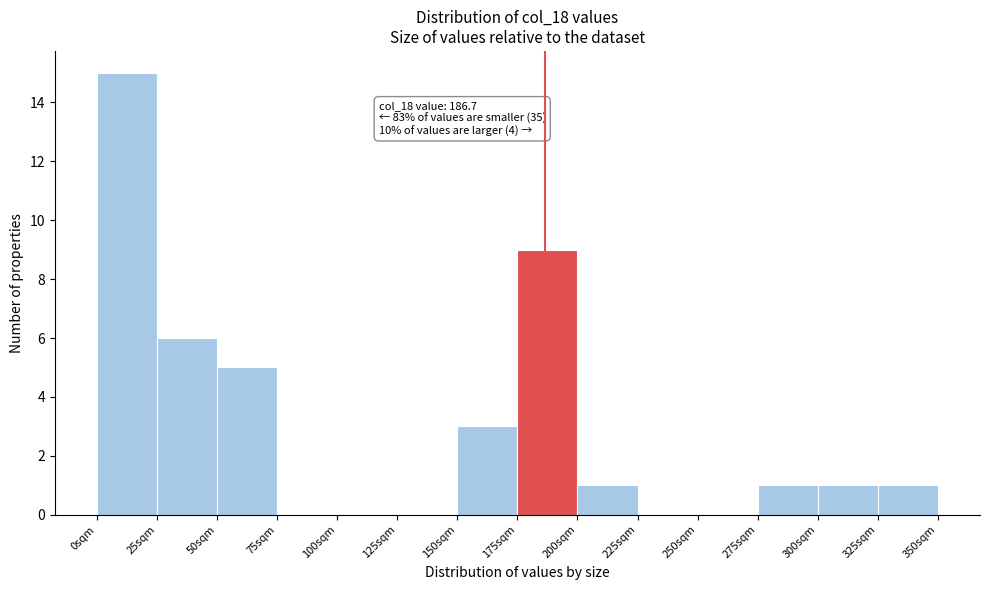

Over which range of the x-axis is the bar tallest?

0 to 25